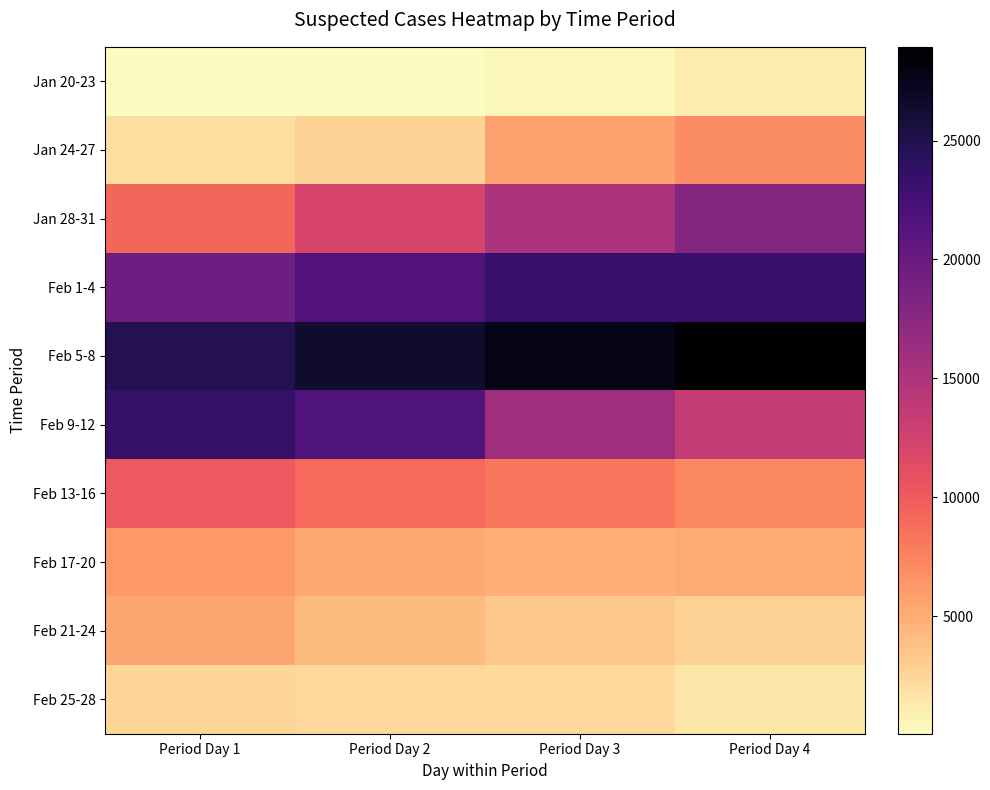

At Period Day 1, list the series in order from largest to smallest.

Feb 5-8, Feb 9-12, Feb 1-4, Feb 13-16, Jan 28-31, Feb 17-20, Feb 21-24, Feb 25-28, Jan 24-27, Jan 20-23